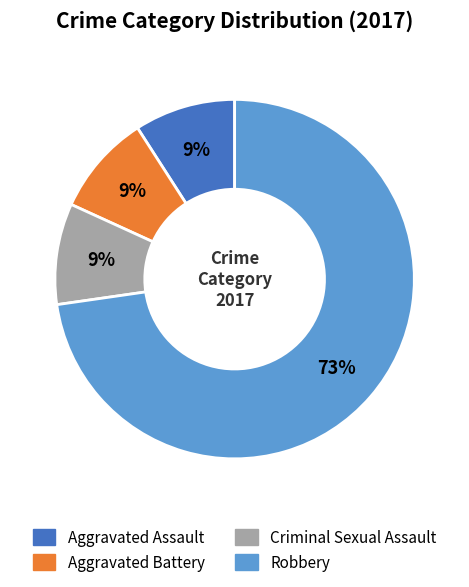

To the nearest percent, what is the average slice percentage?

25%